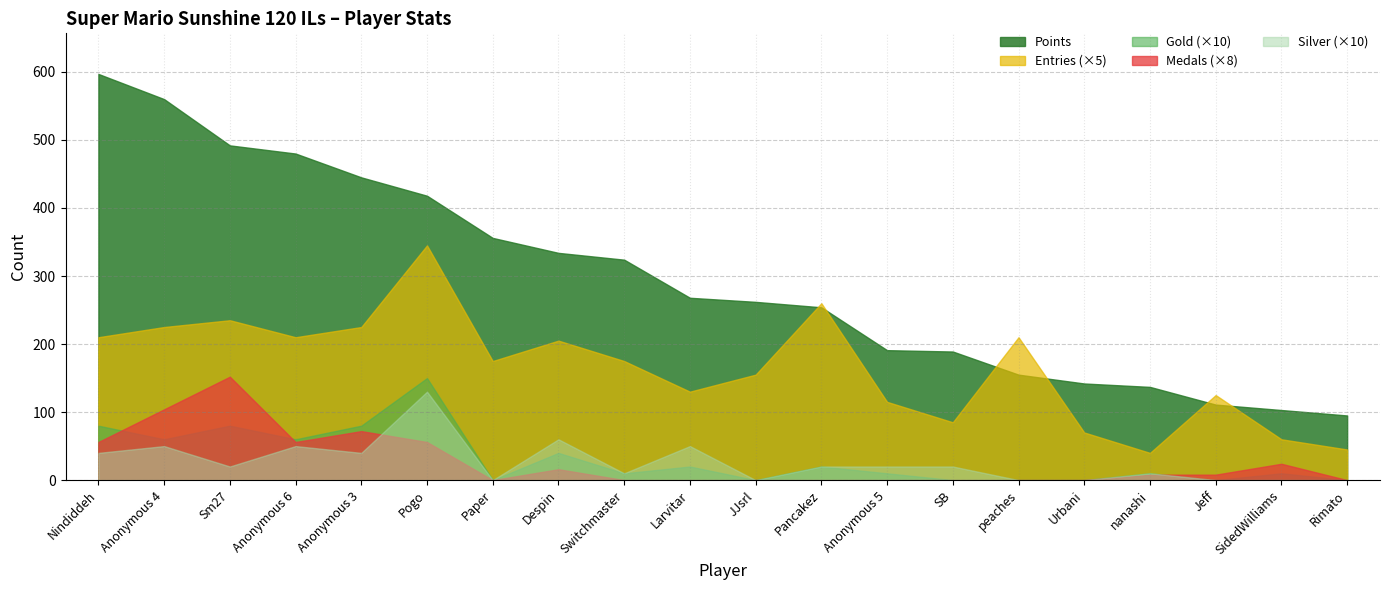

How many lines are shown in the chart?

5